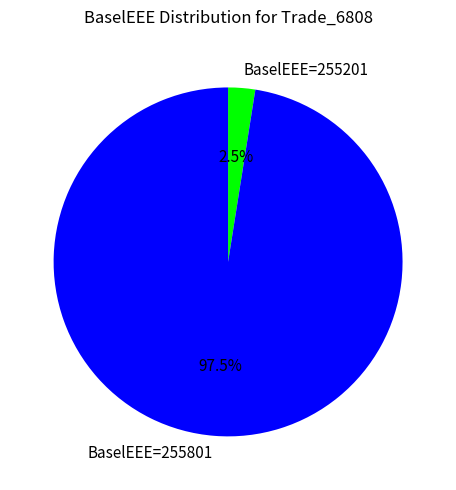

To the nearest percent, what is the average slice percentage?

50%